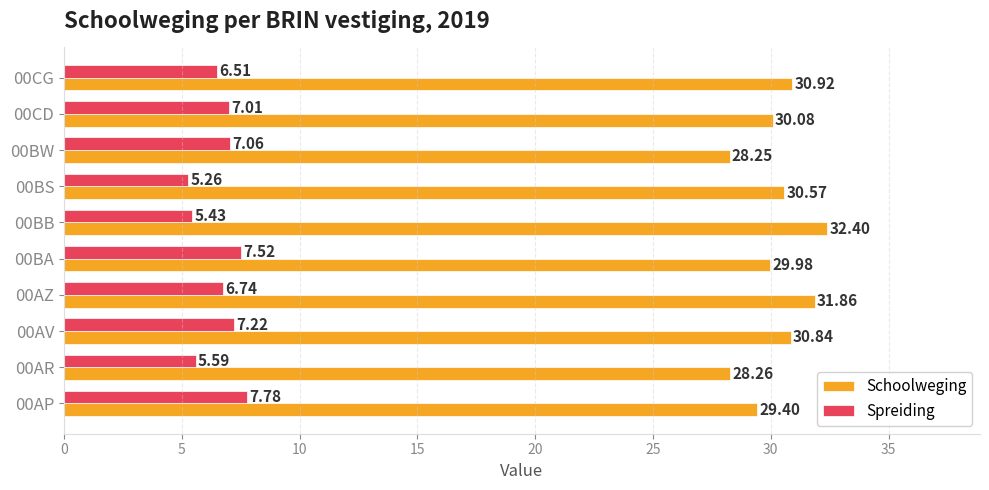

At which label is Spreiding closest to 6?

00AR